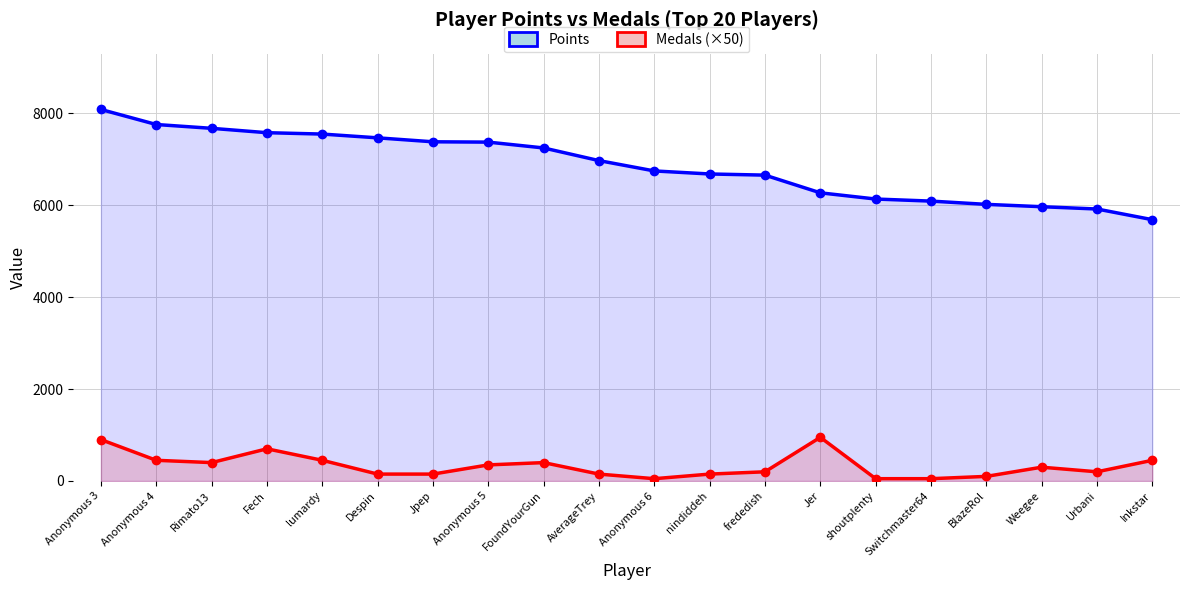

Which series has the largest total across all categories?

Points